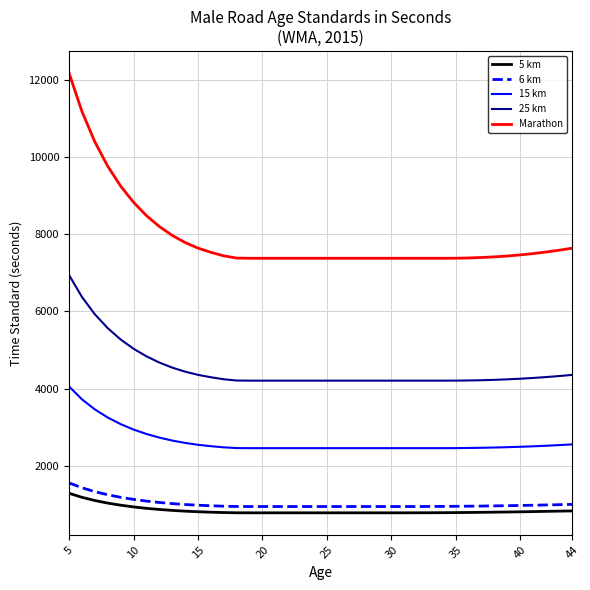

True or false: 15 km and Marathon cross at least once.

False